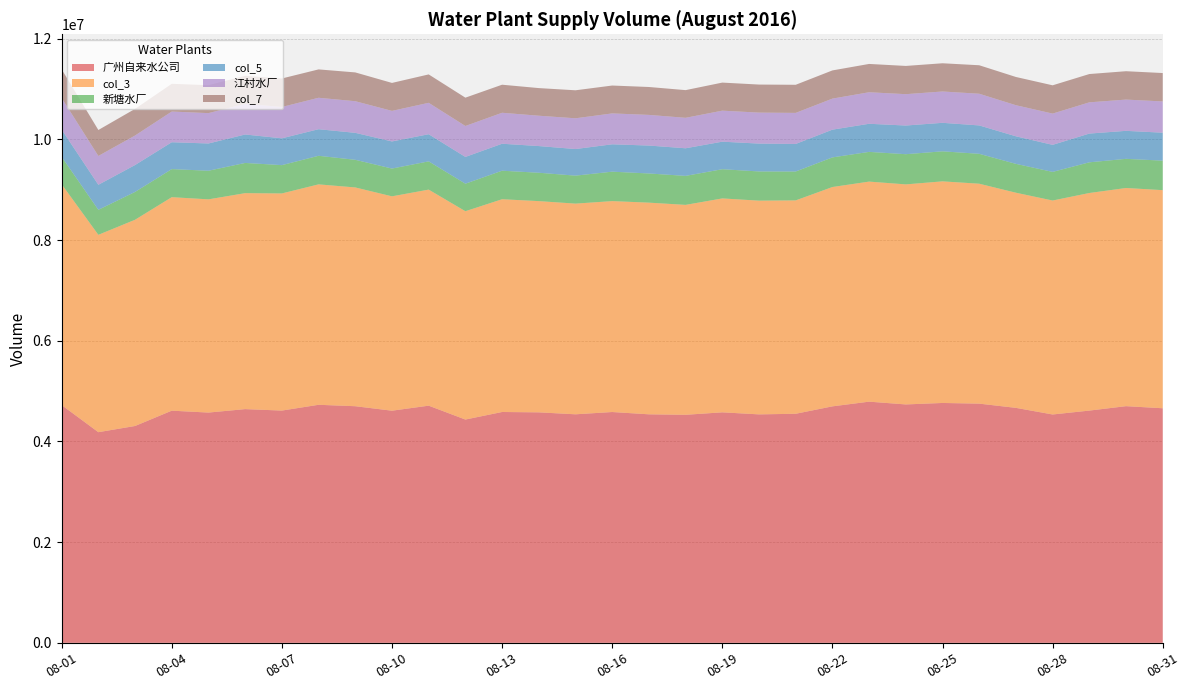

Reading right to left, list all the values displayed in this chart.

广州自来水公司: 4660358	4701962	4614196	4536834	4668299	4752227	4765560	4736338	4791575	4698185	4550988	4538834	4579503	4530614	4540040	4585598	4540347	4579219	4586188	4436172	4711874	4612049	4700977	4729275	4614416	4643324	4574849	4612468	4308157	4185199	4723761
col_3: 4333303	4334422	4322870	4250777	4274219	4369257	4402769	4371673	4371883	4357621	4239103	4246232	4249724	4170449	4205321	4190307	4185679	4196516	4227040	4138883	4292437	4258790	4346489	4379275	4313941	4290806	4235934	4241651	4097275	3920991	4387371
新塘水厂: 586098	579184	609404	568760	573206	594200	596630	599746	590394	588426	573860	580036	580382	575992	579590	584764	555824	563722	566530	546840	561146	551790	548974	567542	562228	599962	568504	557542	552864	496776	544740
col_5: 555306	556232	571196	537167	547641	563744	566254	569735	558363	551290	547262	553362	547052	548502	554710	543748	528509	530065	535804	531741	539200	538584	535706	528336	532790	565373	541429	534068	534435	497263	541080
江村水厂: 621100	621213	620497	621070	617646	629691	622616	622952	626441	616615	617359	615699	616198	605280	609072	613815	610880	602926	615418	614643	624086	607135	628523	624546	622776	609988	603140	609683	586192	572690	627709
col_7: 564090	563547	562132	561845	560920	565816	560623	560968	562450	560086	558364	557162	557605	549913	554243	553795	556319	548763	557407	562727	564241	555547	572122	563552	565823	556476	555416	551429	529415	515731	569503